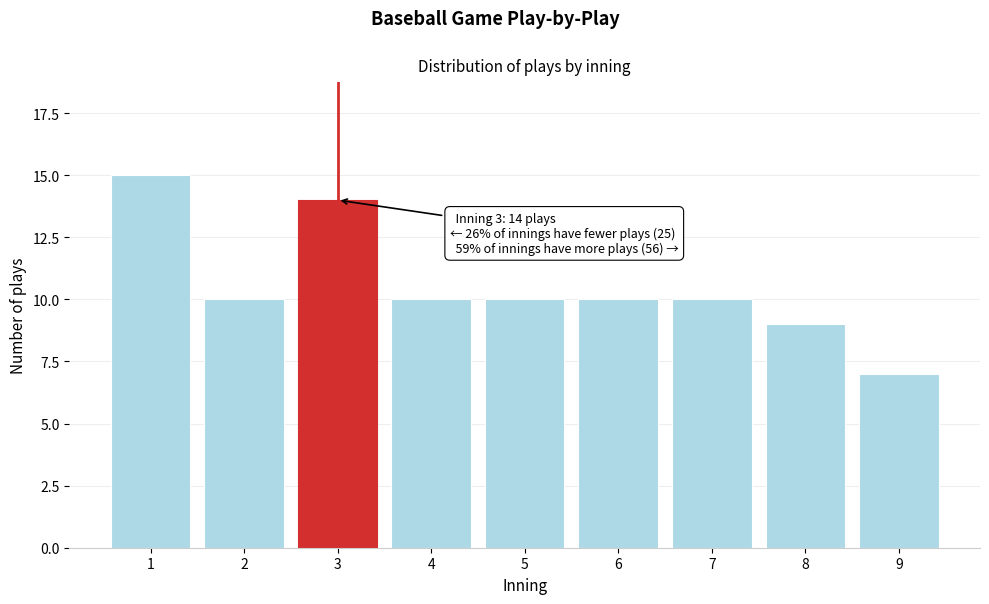

Reading left to right, list all the values displayed in this chart.

15	10	14	10	10	10	10	9	7